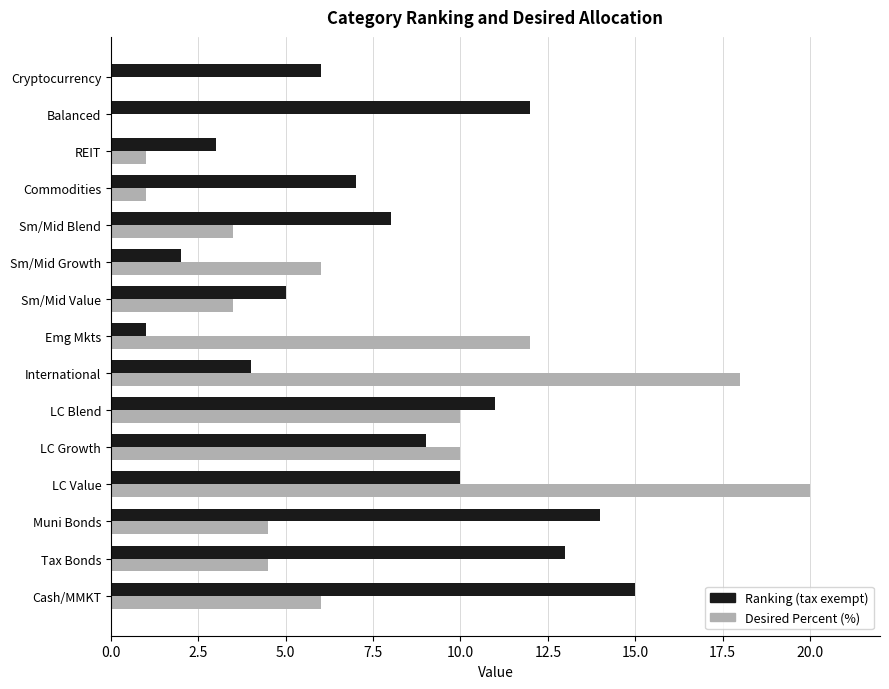

True or false: Desired Percent (%) has a value of 2.4 at Muni Bonds.

False